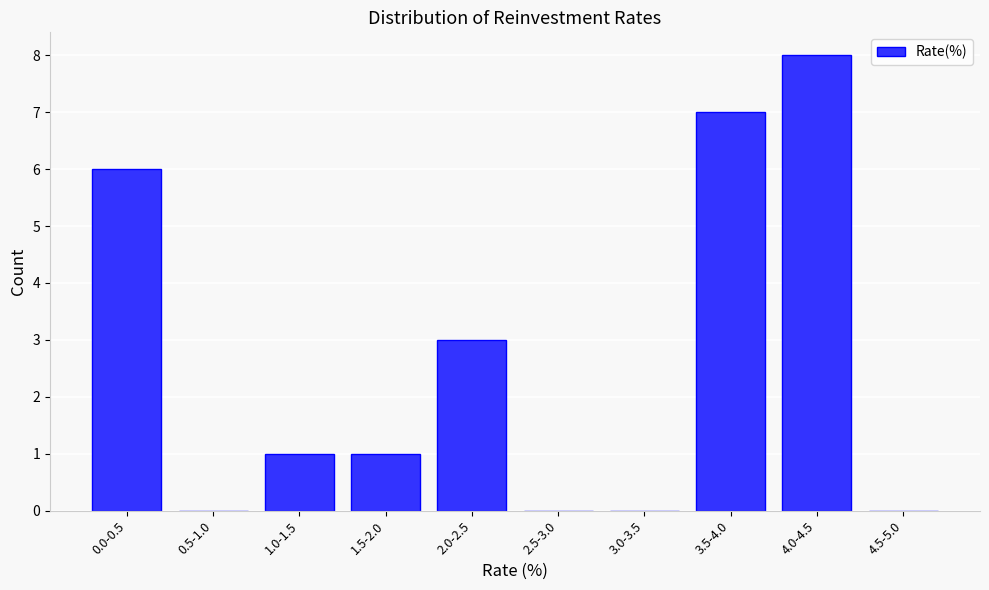

Reading left to right, transcribe all the data shown in this chart.

0.0-0.5=6	0.5-1.0=0	1.0-1.5=1	1.5-2.0=1	2.0-2.5=3	2.5-3.0=0	3.0-3.5=0	3.5-4.0=7	4.0-4.5=8	4.5-5.0=0